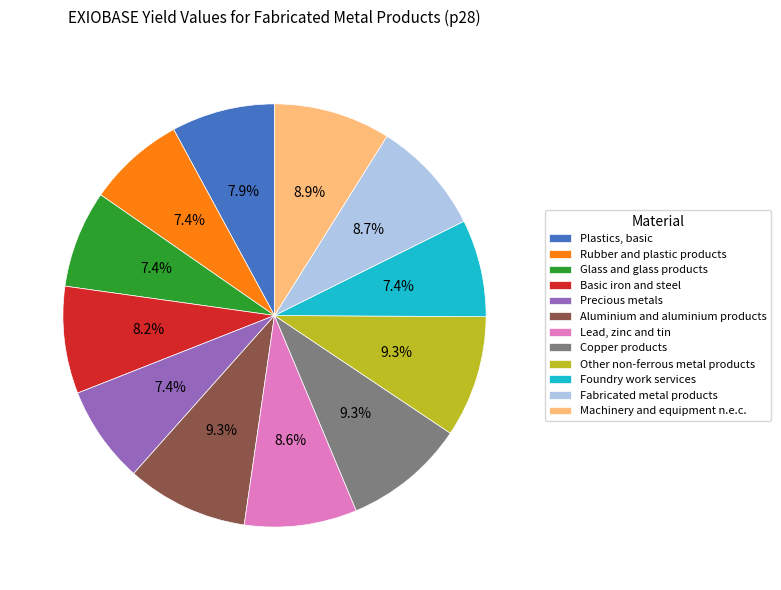

Is there a majority slice in this chart?

No